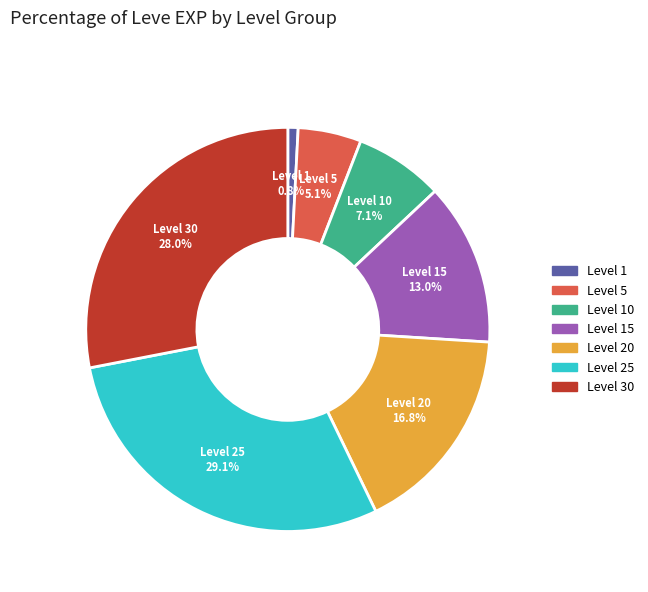

Does any single category account for the majority?

No